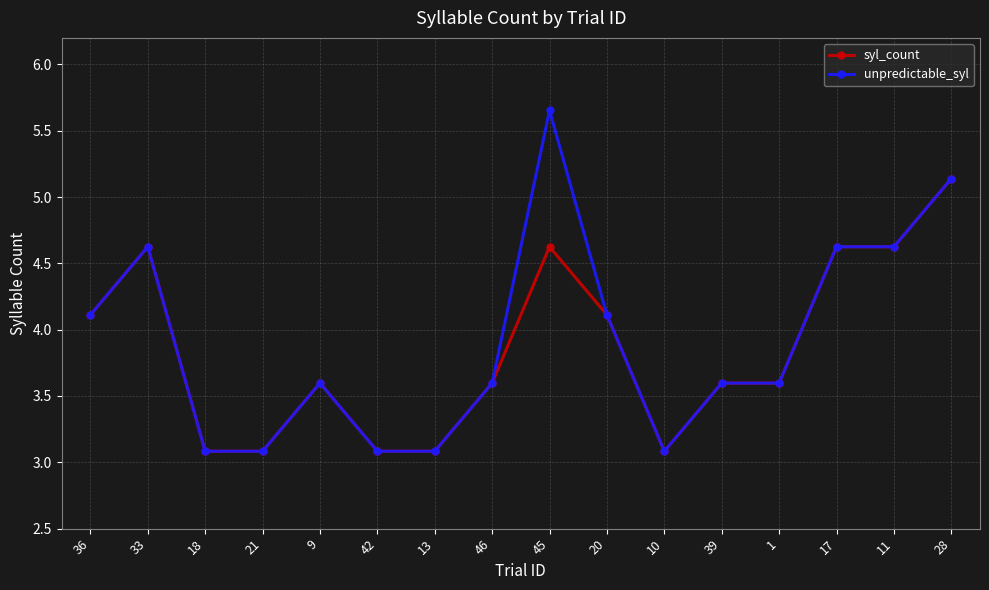

At how many categories does at least one series exceed 4?

7